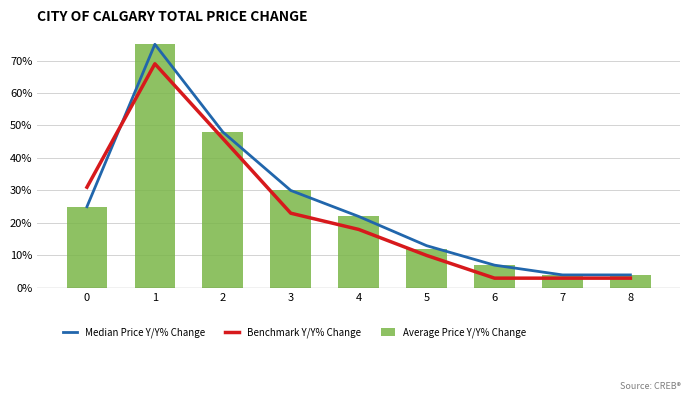

How many groups of bars are there?

9